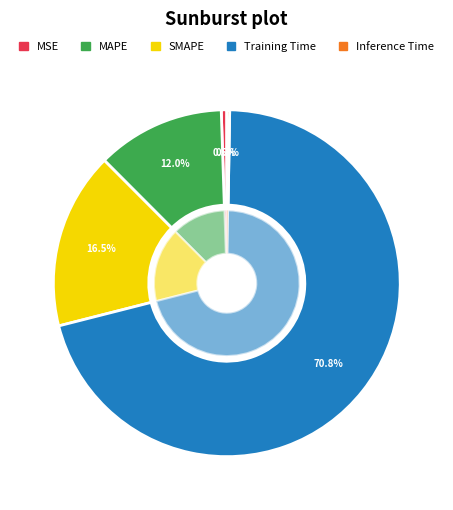

Between Training Time and MSE, which is larger?

Training Time